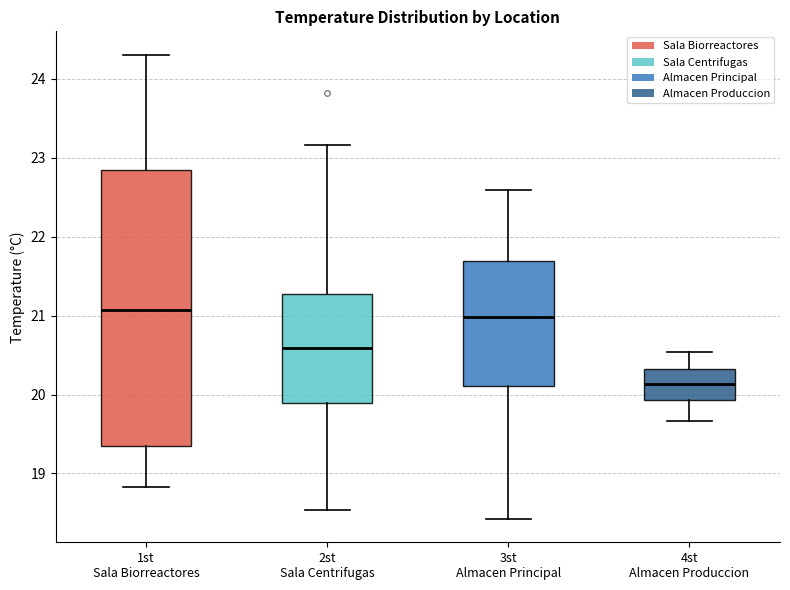

Which box is the tallest, from its lower edge to its upper edge?

1st Sala Biorreactores